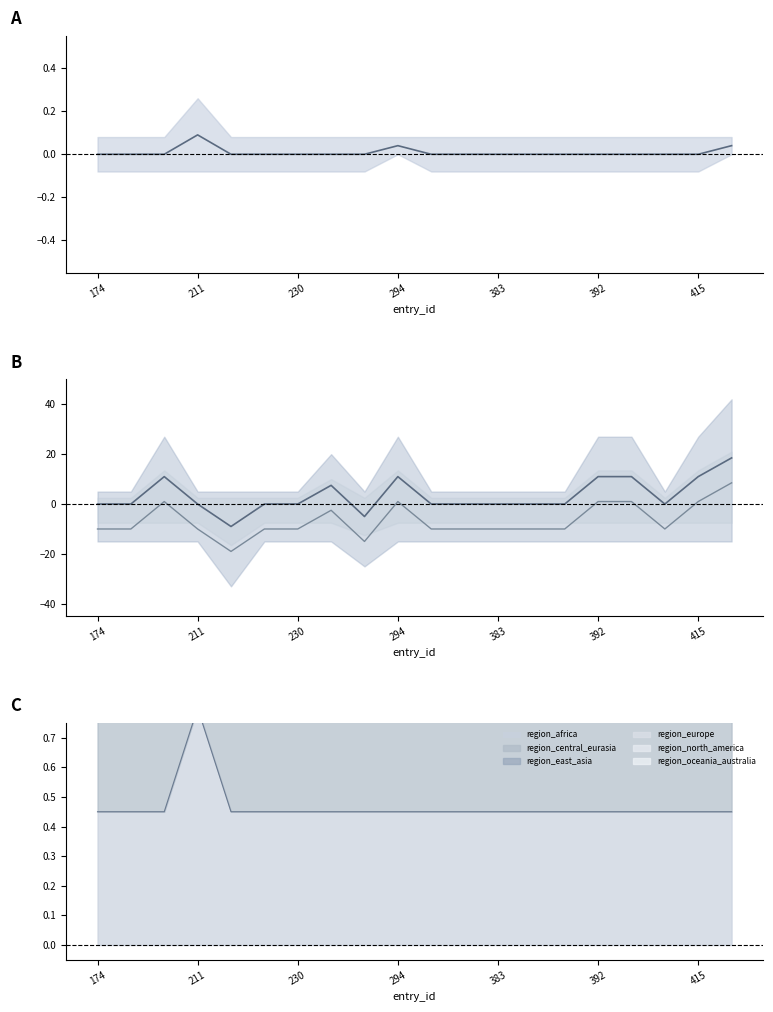

The value of region_north_america at 294 is 5.9. True or false?

False